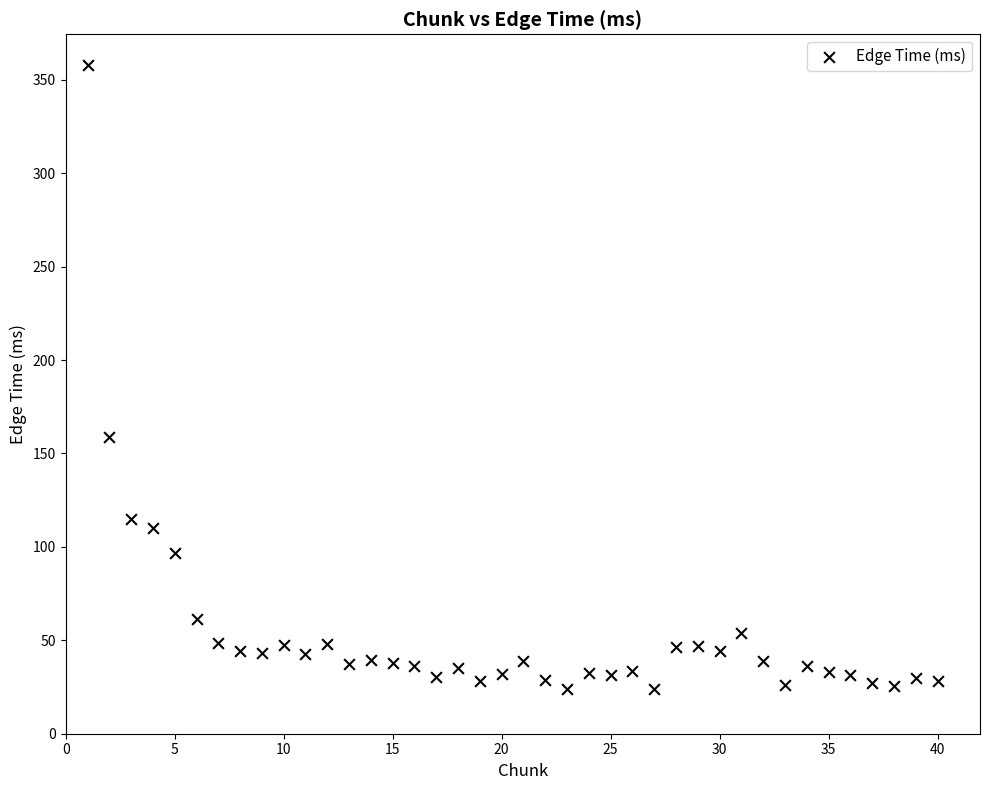

What is the range of Y values (max minus min)?

333.7